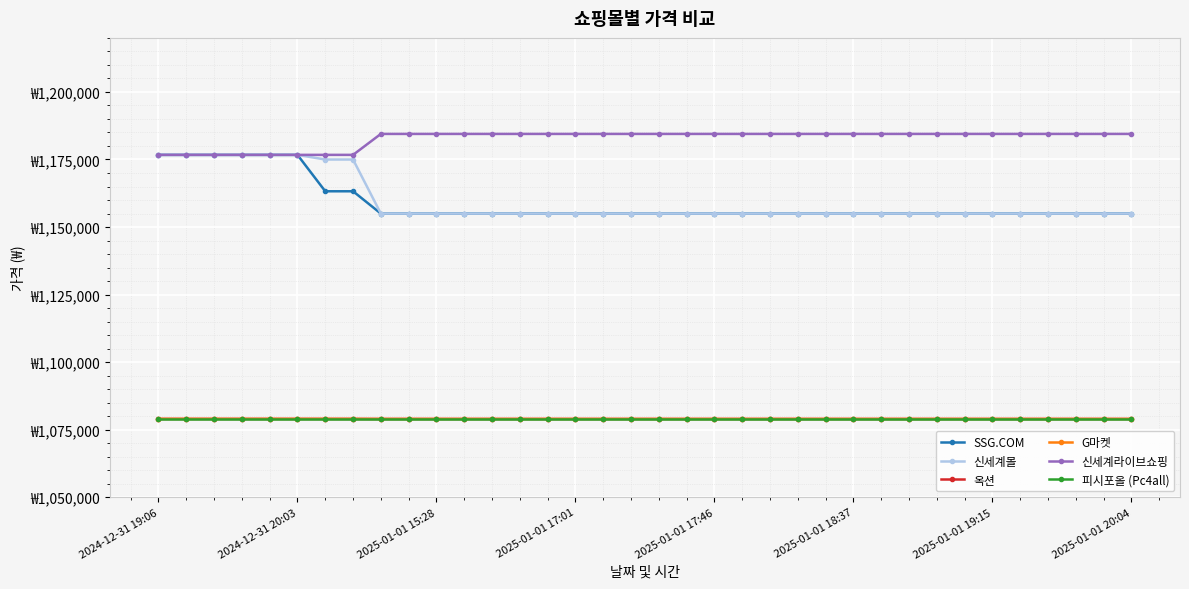

Where is 신세계라이브쇼핑 nearest to the value 1180585?

2024-12-31 19:06